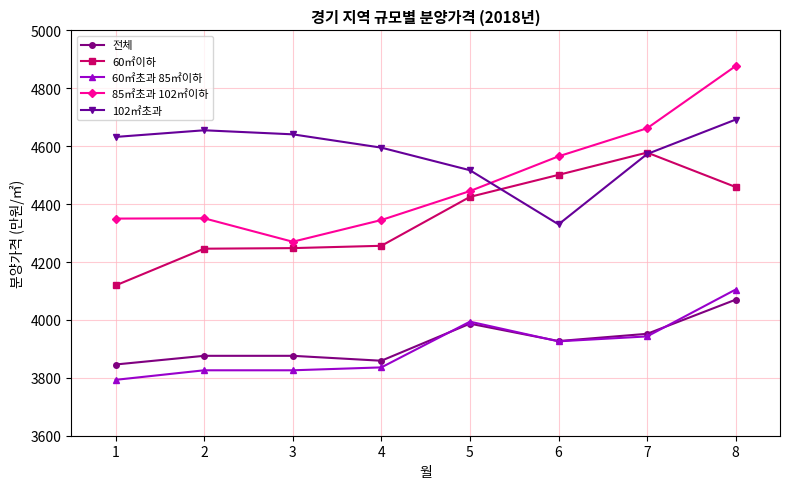

How many categories are shown in the chart?

8